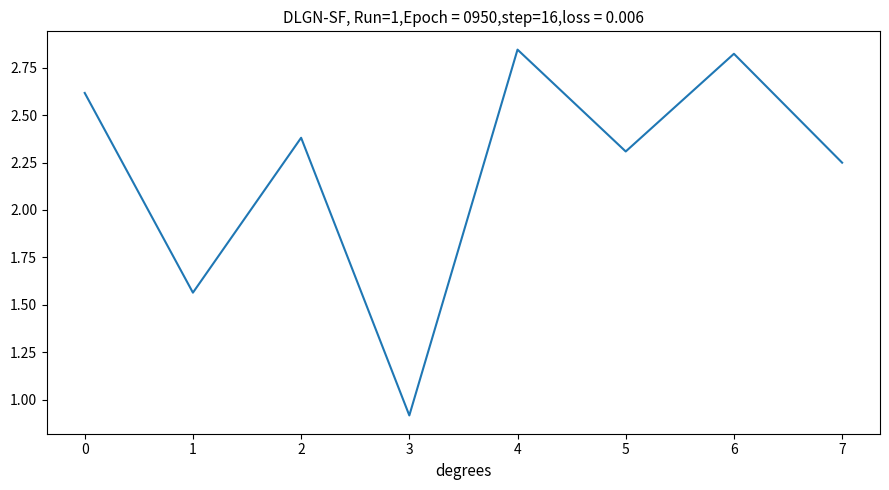

Approximately how many times larger is the value at 1 compared to 6?

0.6